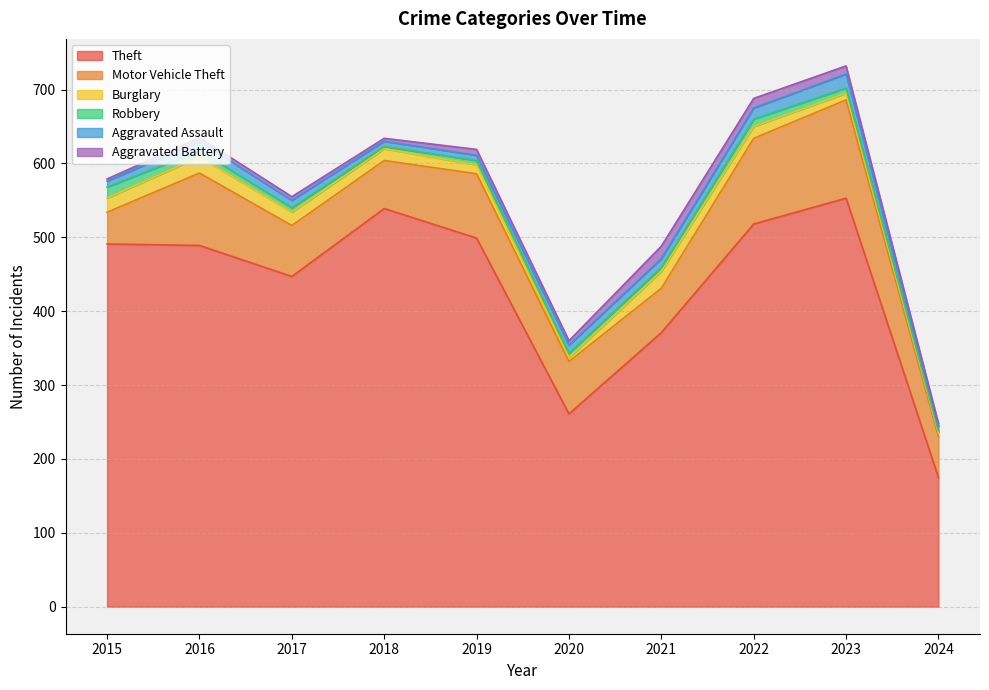

What are all the series names shown in the legend?

Theft, Motor Vehicle Theft, Burglary, Robbery, Aggravated Assault, Aggravated Battery